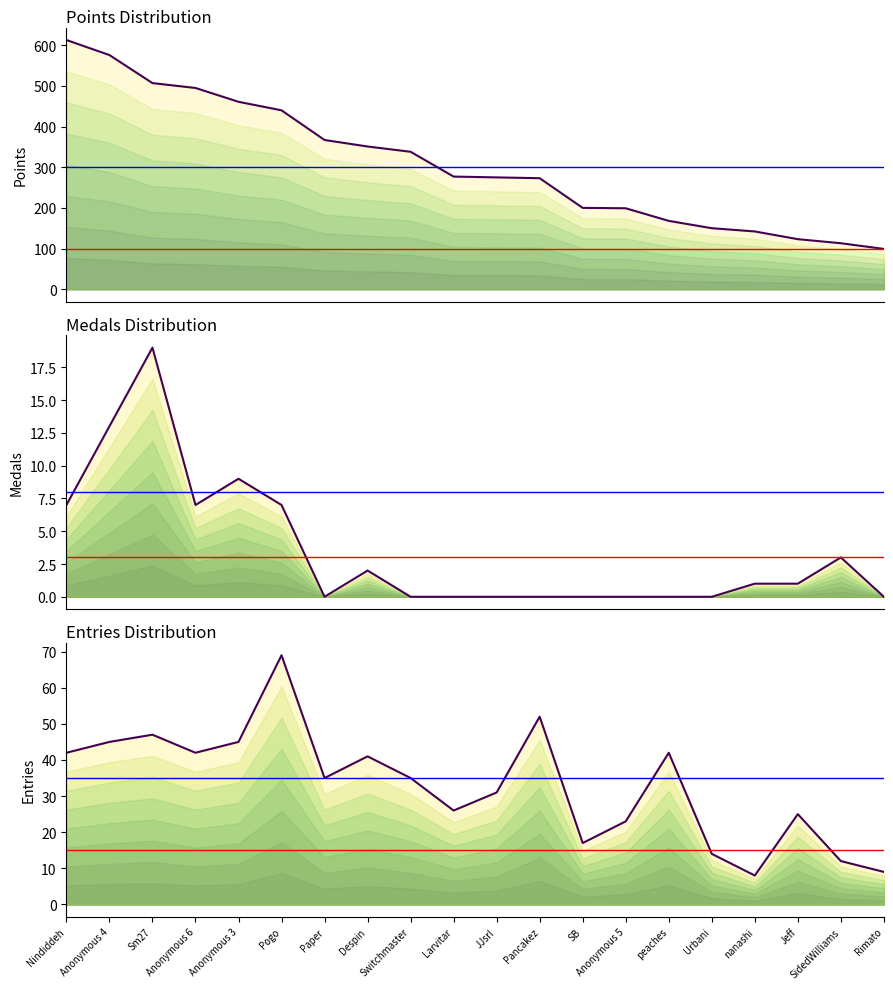

True or false: Medals and Points cross at least once.

False